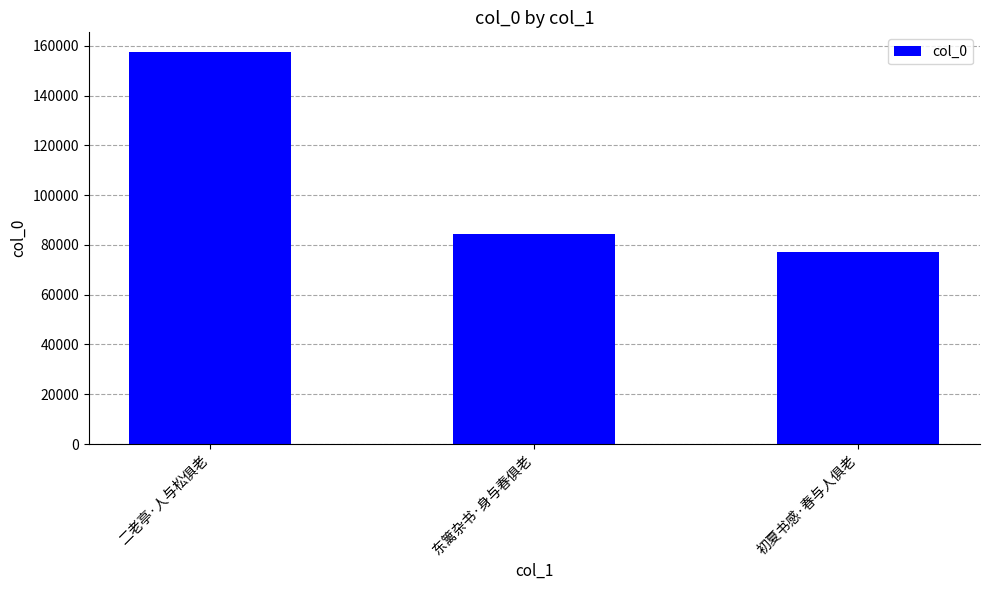

What is the label of the 3rd bar from the right?

二老亭·人与松俱老